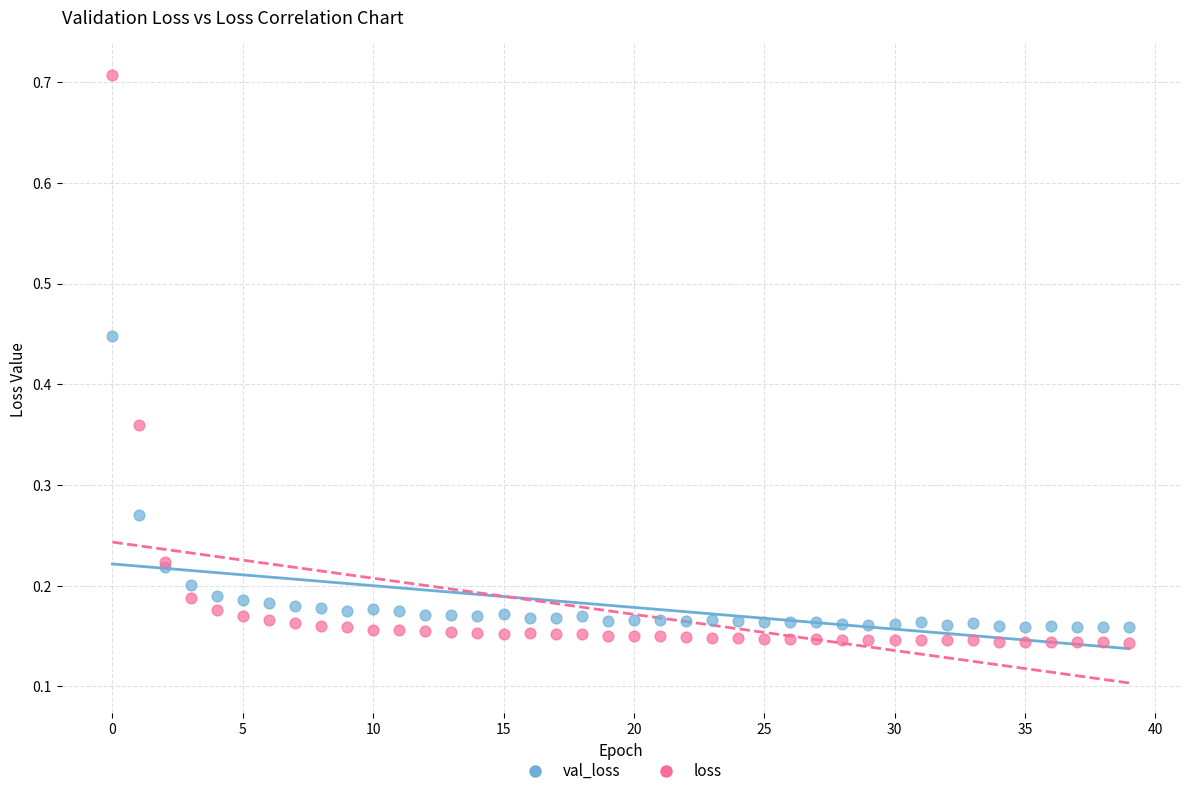

Which series reaches the maximum Y coordinate?

loss